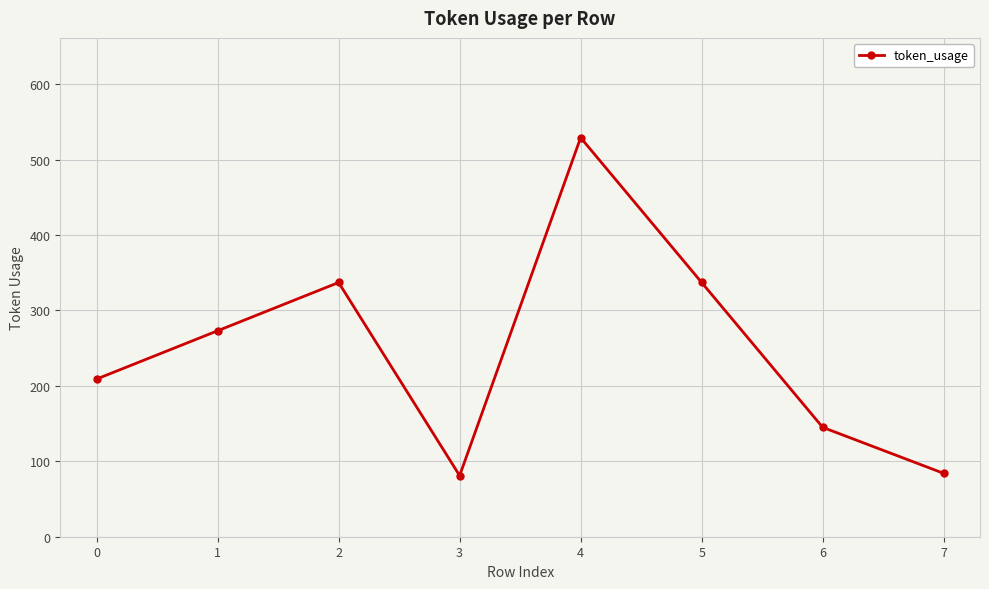

At which category does the data reach its first local valley?

3